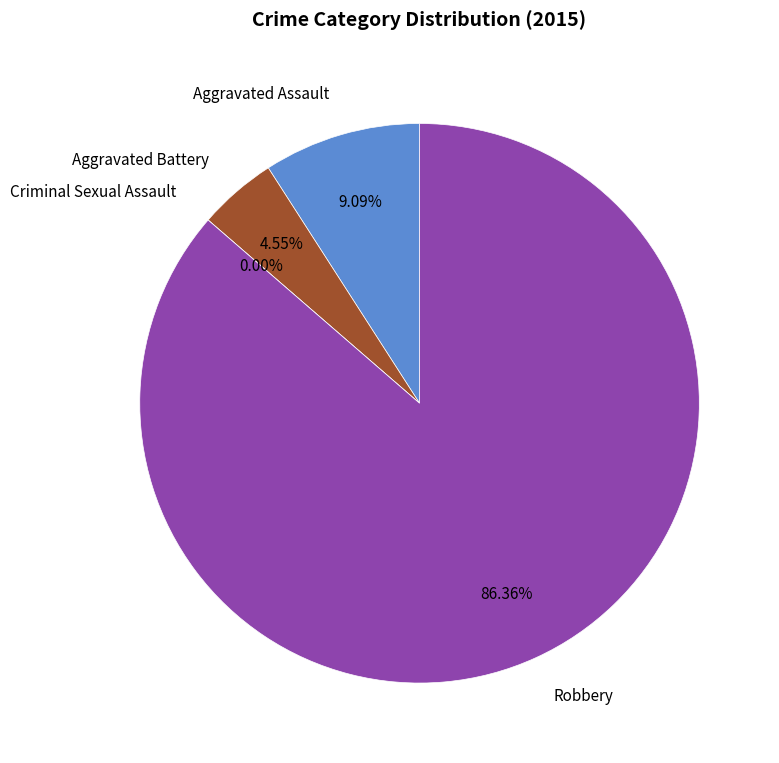

How many segments does this pie chart have?

4